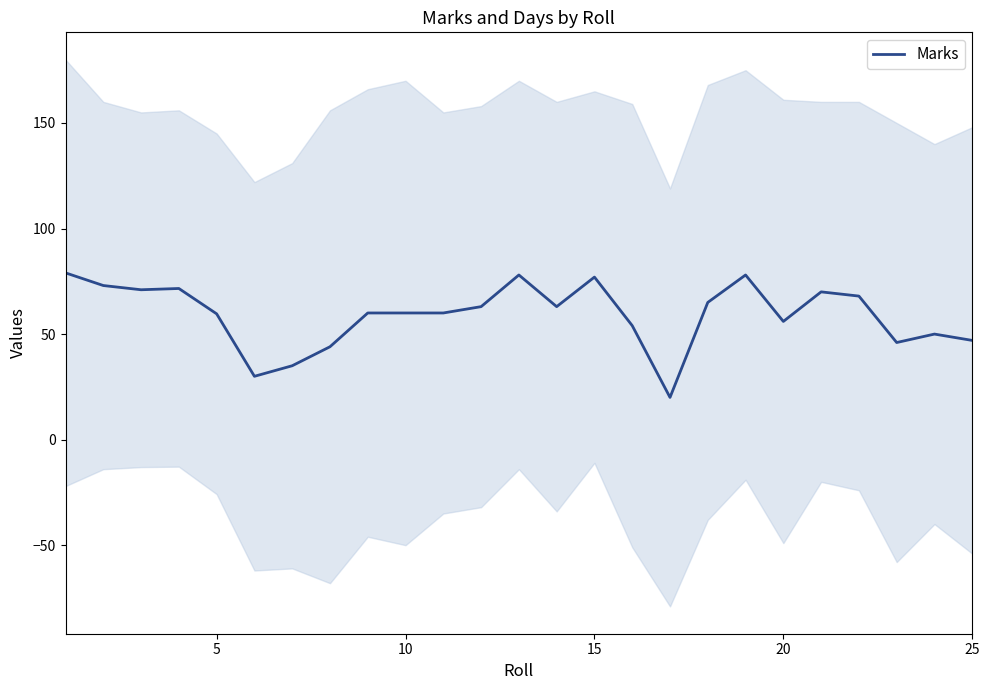

What is the maximum value for Marks?

79.0